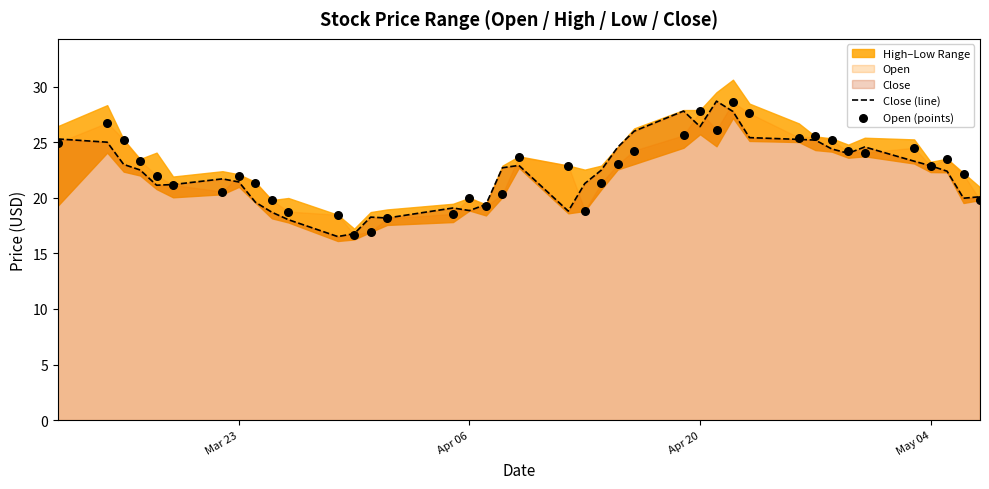

Which series has the widest spread of Y values?

Close (line)